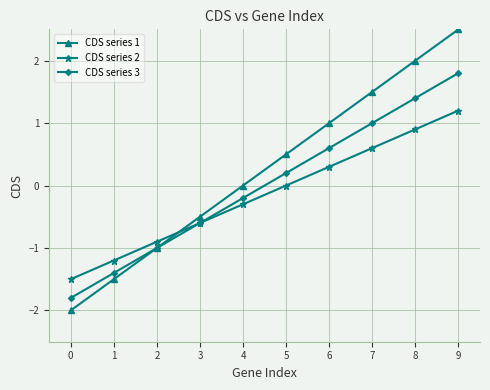

Which series has the widest spread of values?

CDS series 1